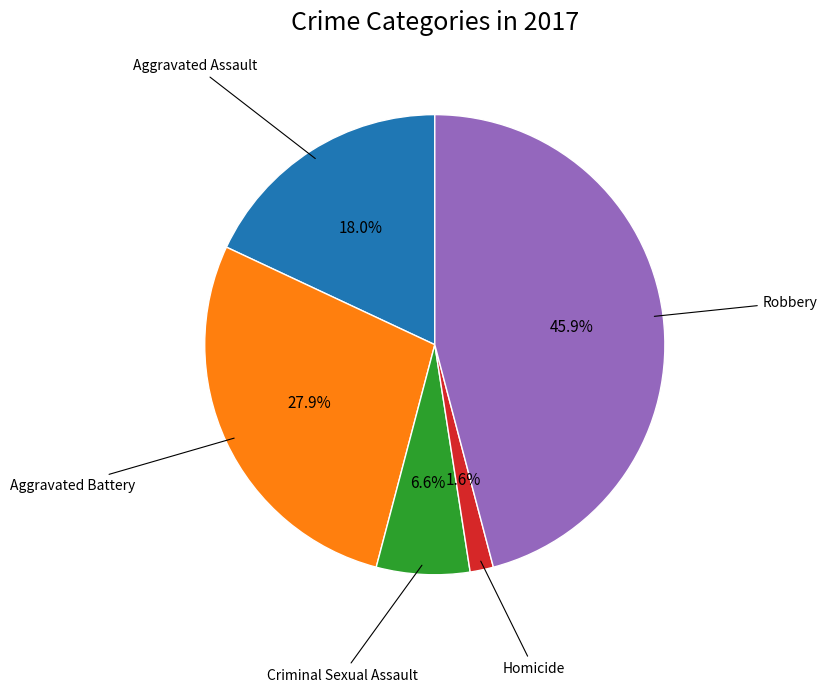

Is there any slice that represents more than half of the pie?

No